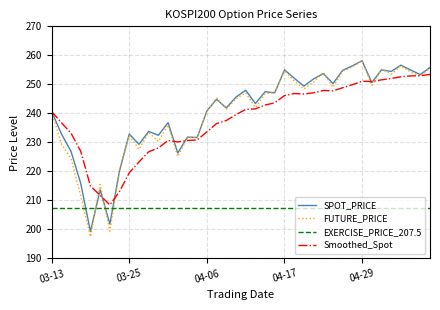

What is the average value of the FUTURE_PRICE series?

239.9